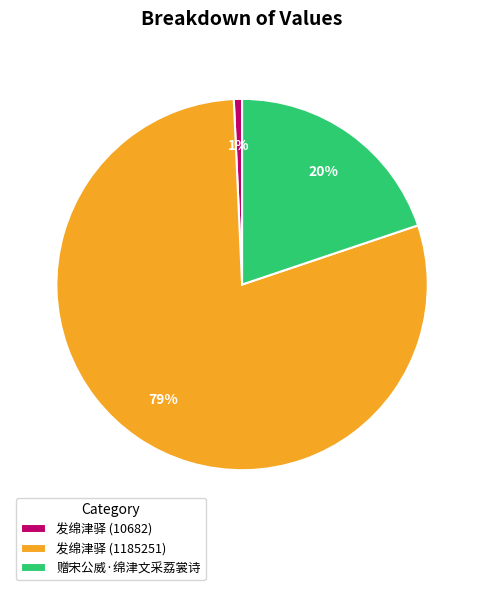

The 赠宋公威·绵津文采荔裳诗 slice represents 20% of the pie. True or false?

True